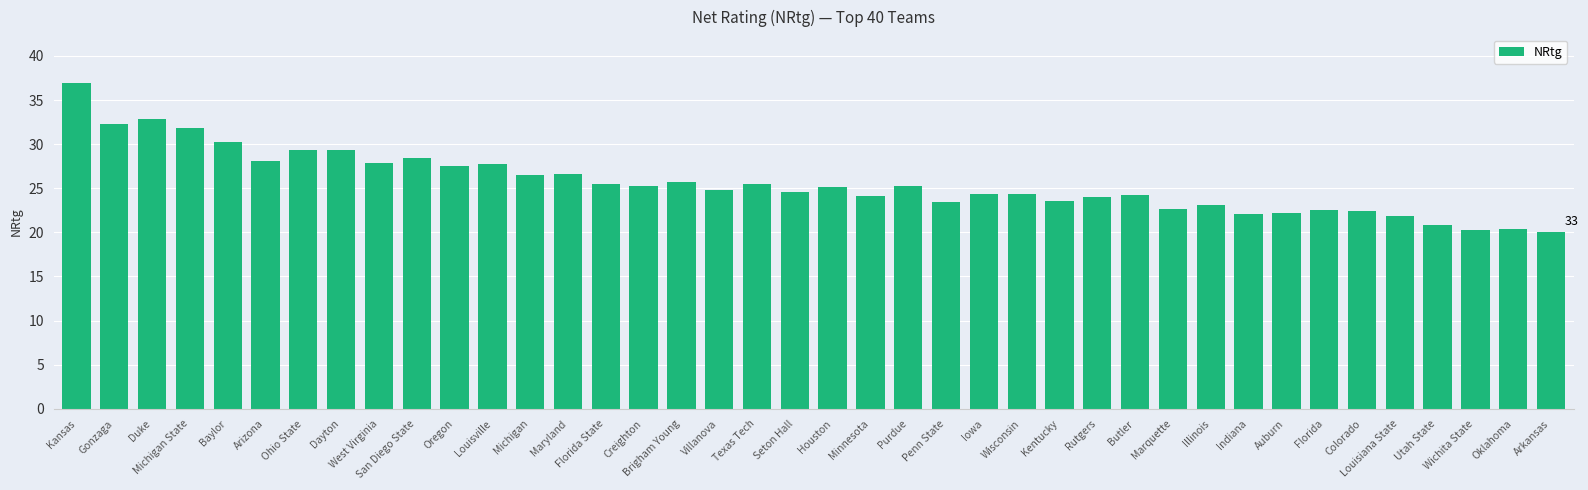

What is the average value?

25.6